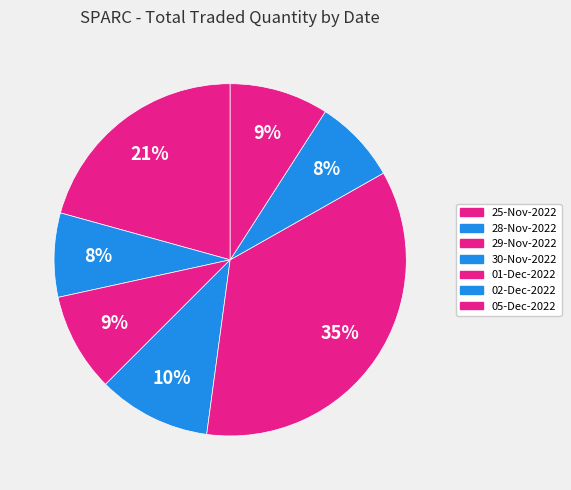

Is the sum of 05-Dec-2022 and 28-Nov-2022 greater than half?

No